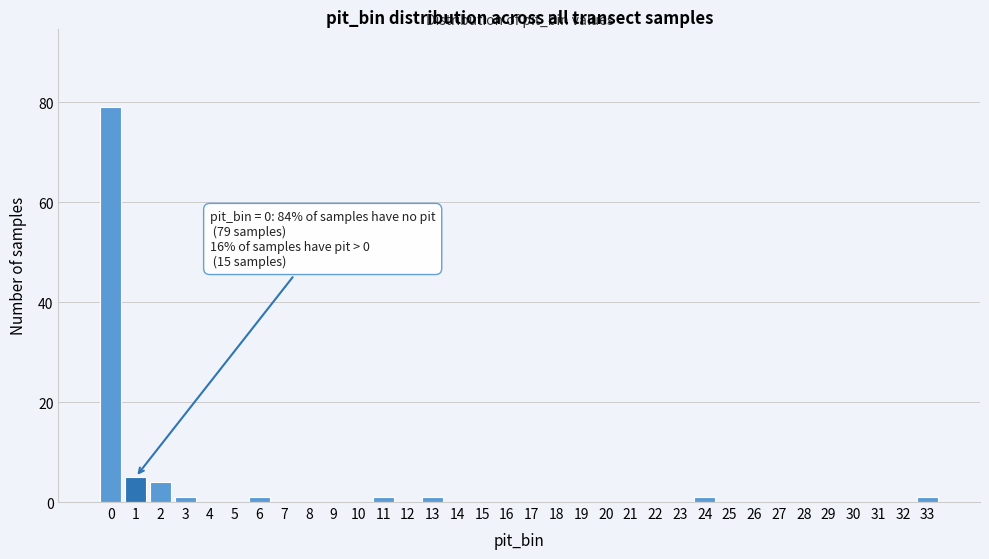

Over which range of the x-axis is the bar tallest?

-0.5 to 0.5